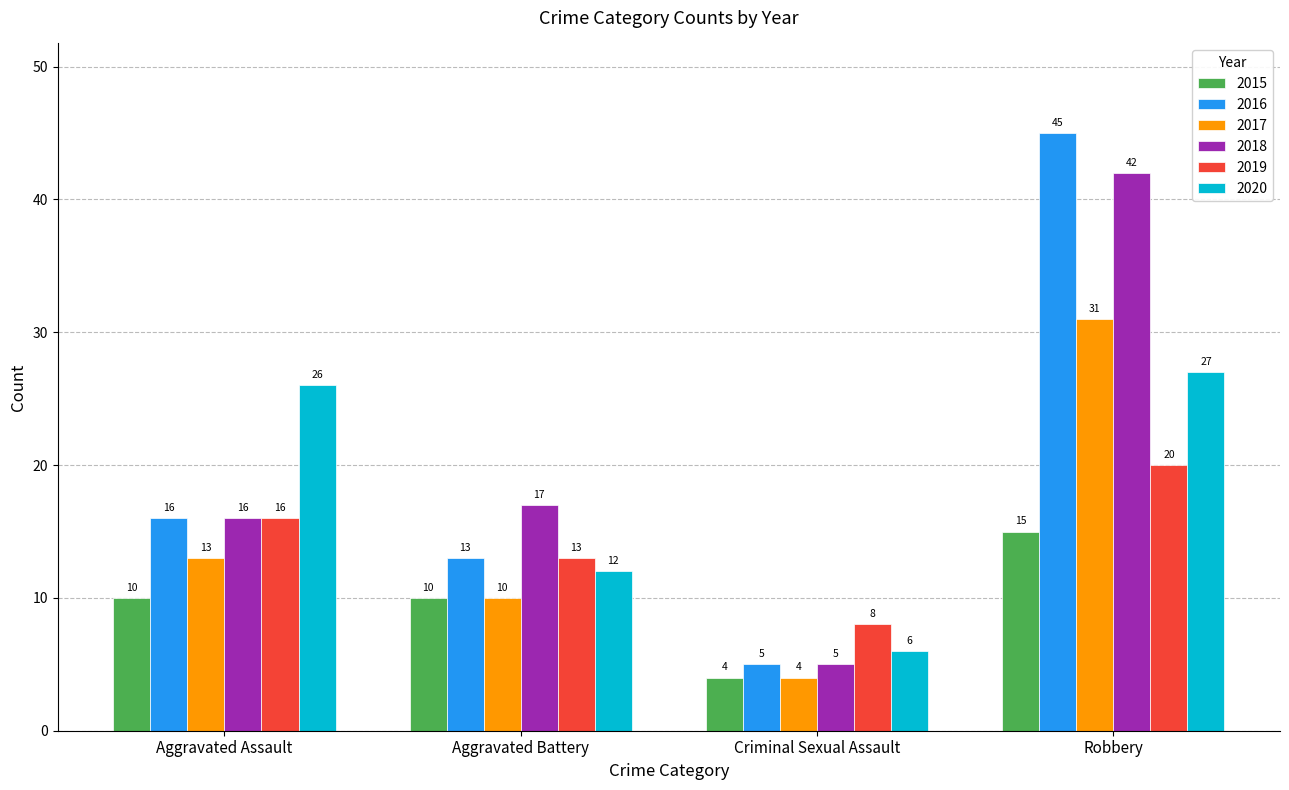

How many 2015 values are between 10 and 15?

3